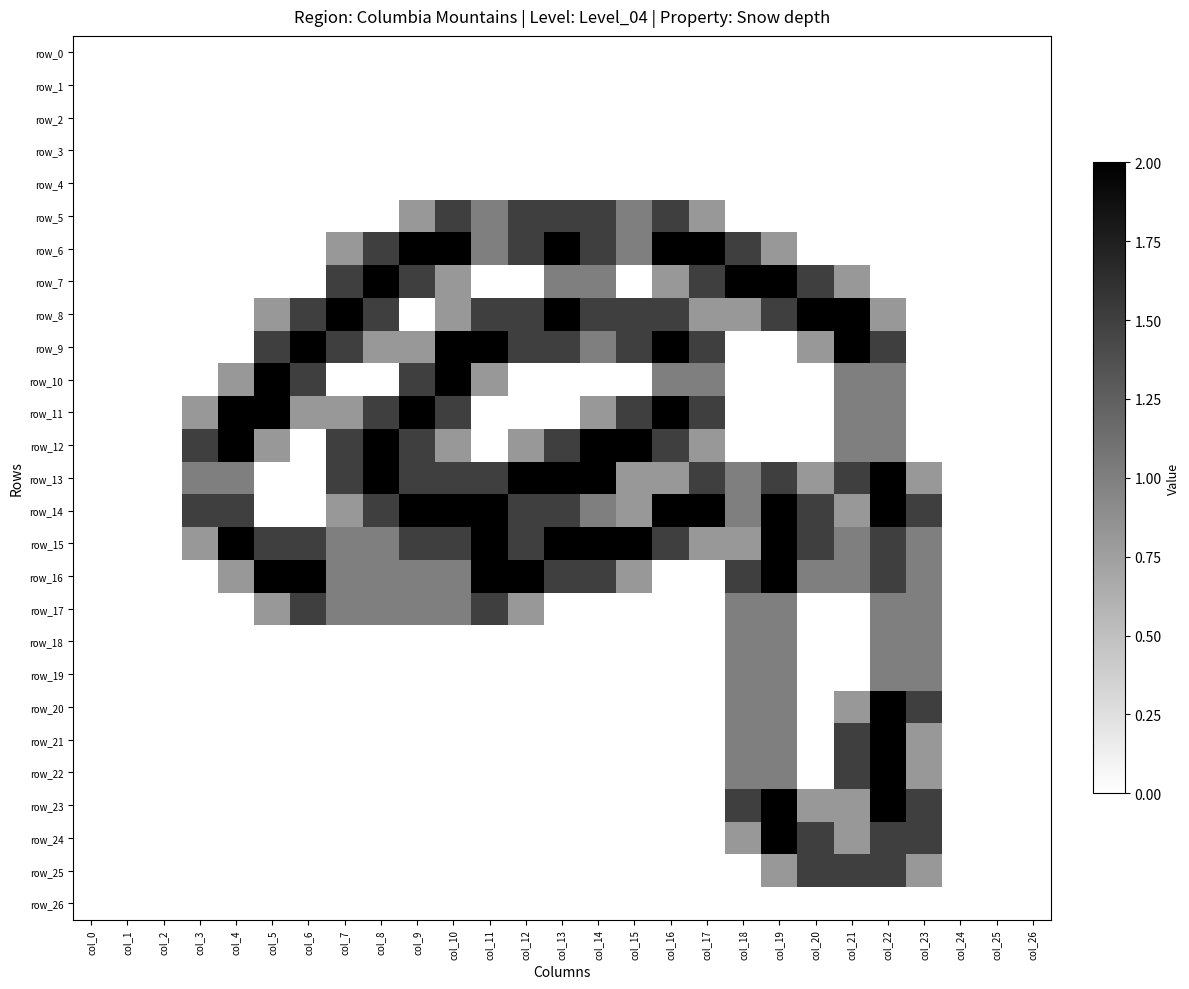

Is the value of row_24 at col_9 greater than the value of row_18 at col_7?

No